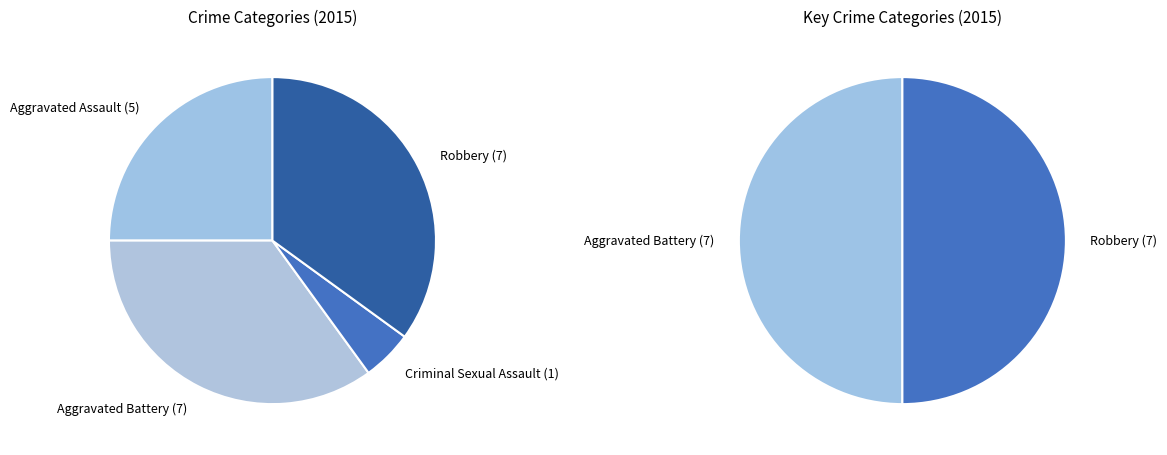

True or false: Aggravated Assault accounts for 13% of the total.

False